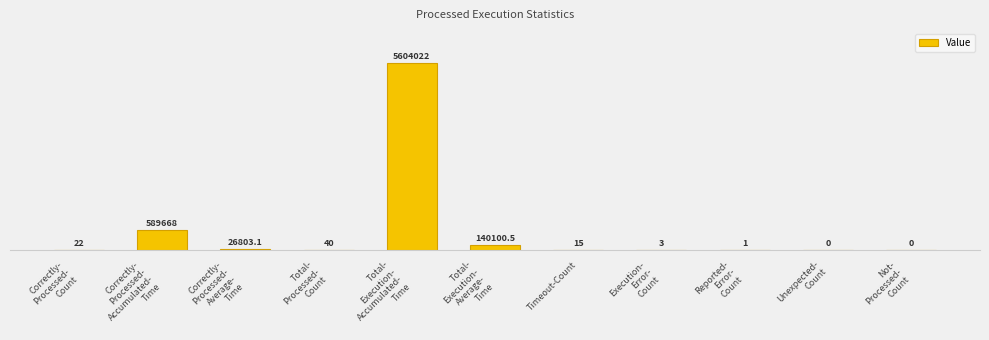

Which category has the lowest value across all series?

Unexpected-
Count